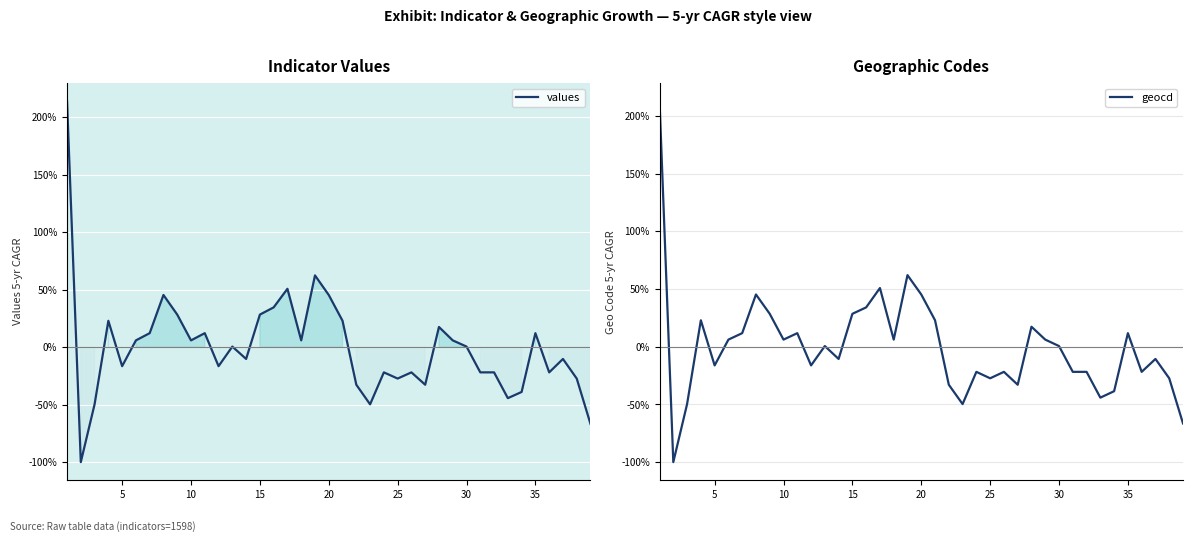

How many values in the geocd series are below 0?

19